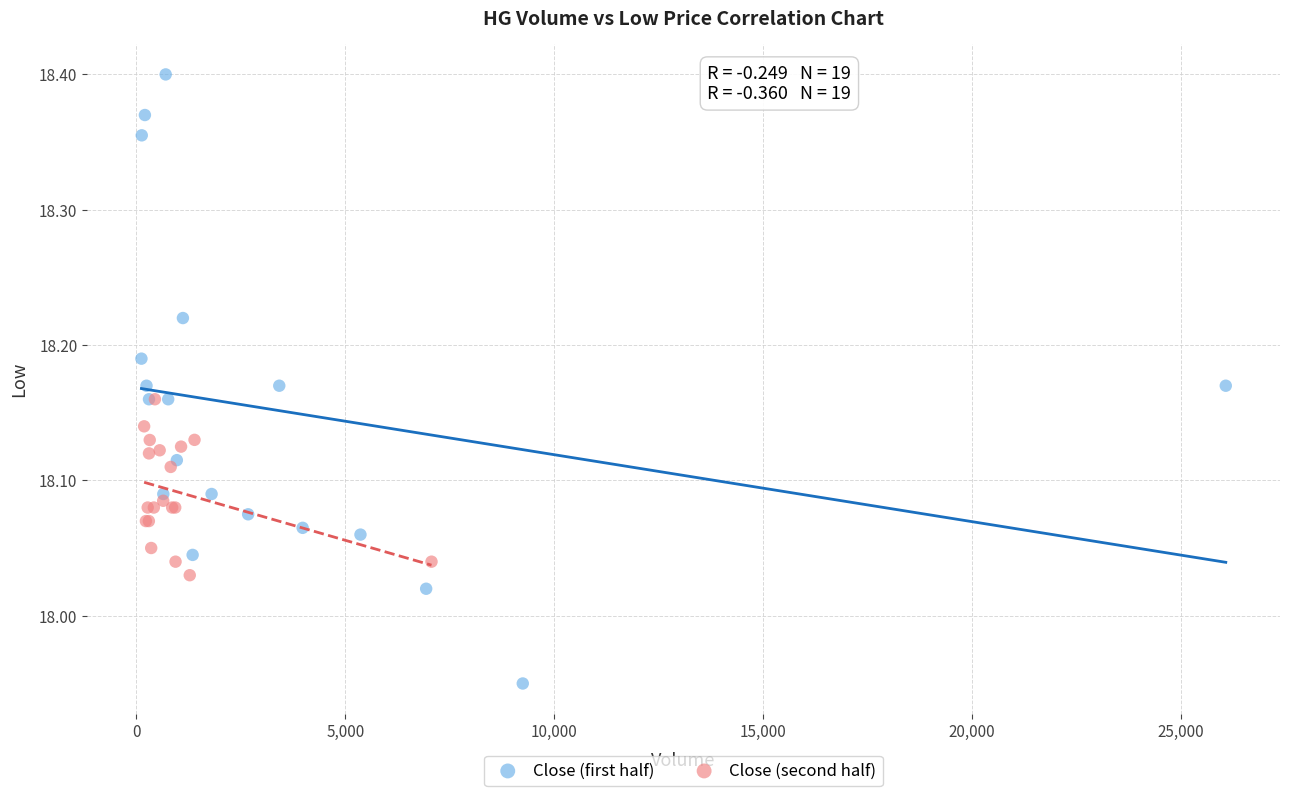

Which series reaches the maximum Y coordinate?

Close (first half)